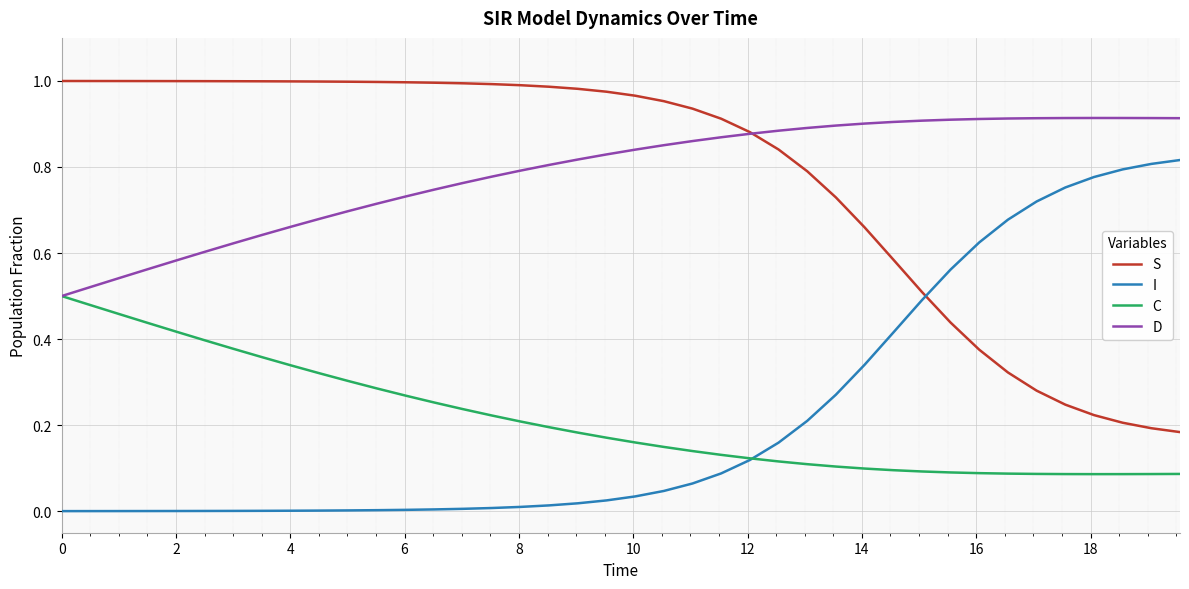

List the series in order of their peak value, lowest first.

C, I, D, S